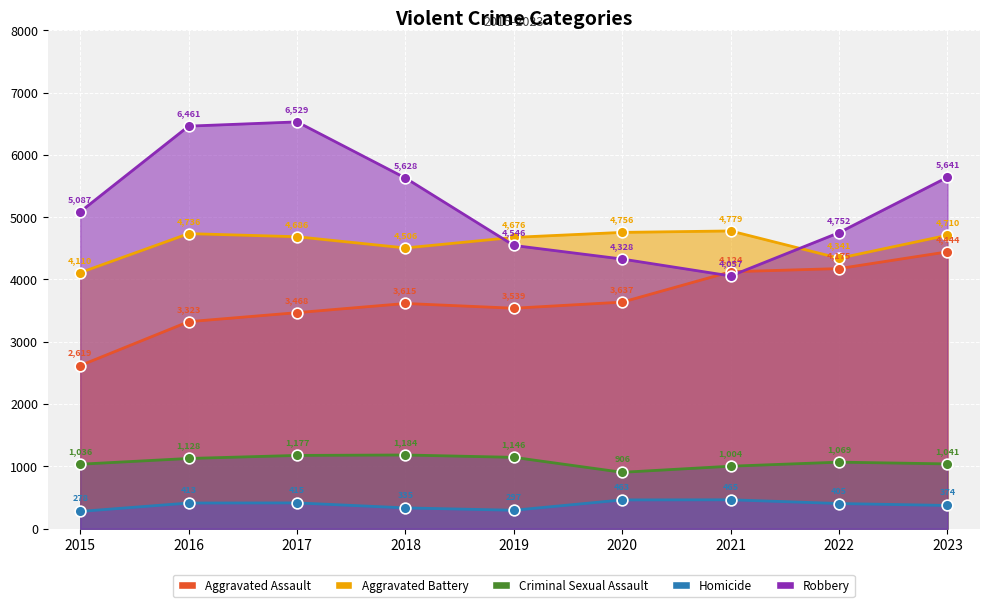

At how many categories does at least one series exceed 1189?

9